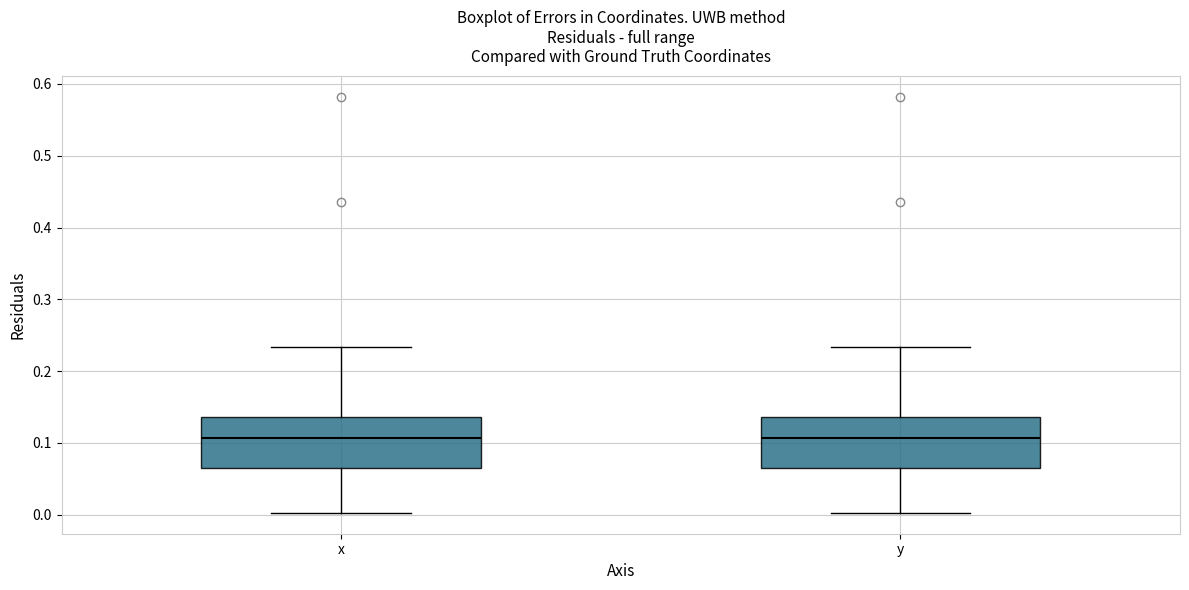

Reading left to right, transcribe this box plot: for each box, give where its median line is, the range the box spans, and where its two whiskers end, as read against the y-axis. The values are not printed on the chart, so give them approximately, as read against the axis.

x: median 0.11, box 0.06 to 0.14, whiskers 0.00 to 0.23
y: median 0.11, box 0.06 to 0.14, whiskers 0.00 to 0.23